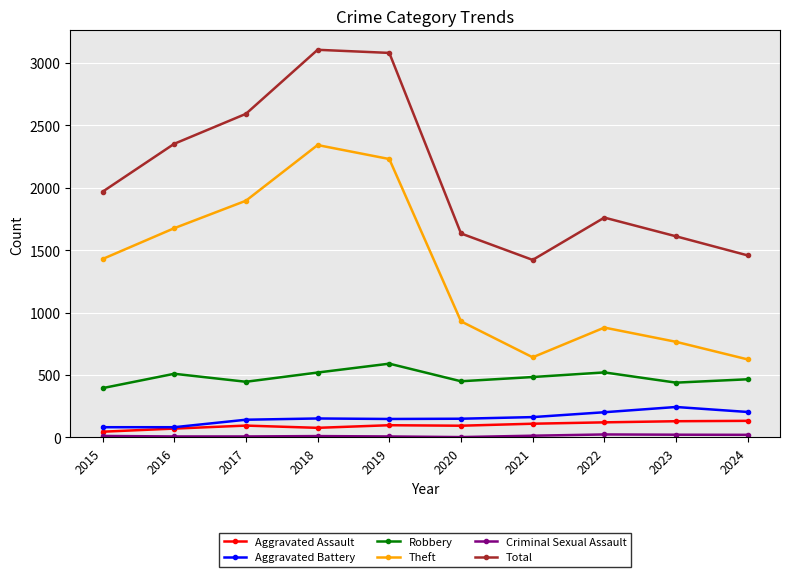

What is the total value across all series at 2021?

2835